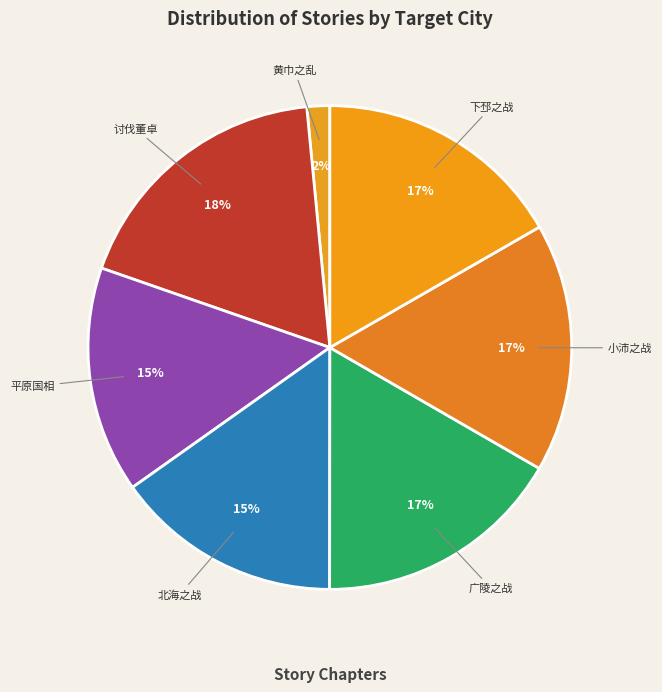

Which slice is the smallest?

黄巾之乱